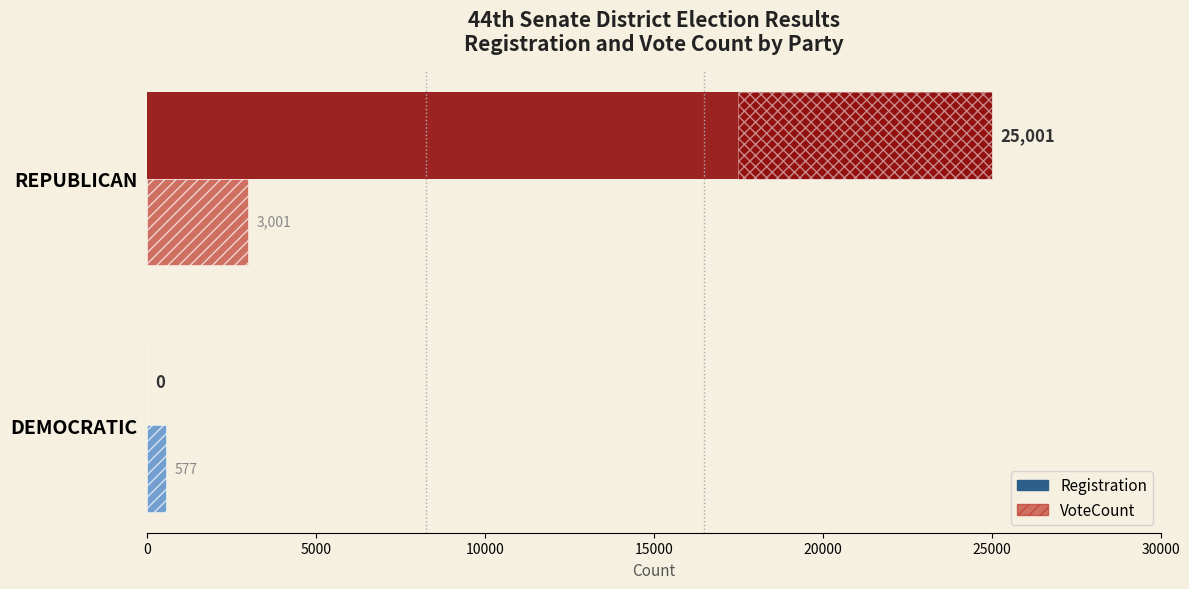

Which series has the largest total across all categories?

Registration